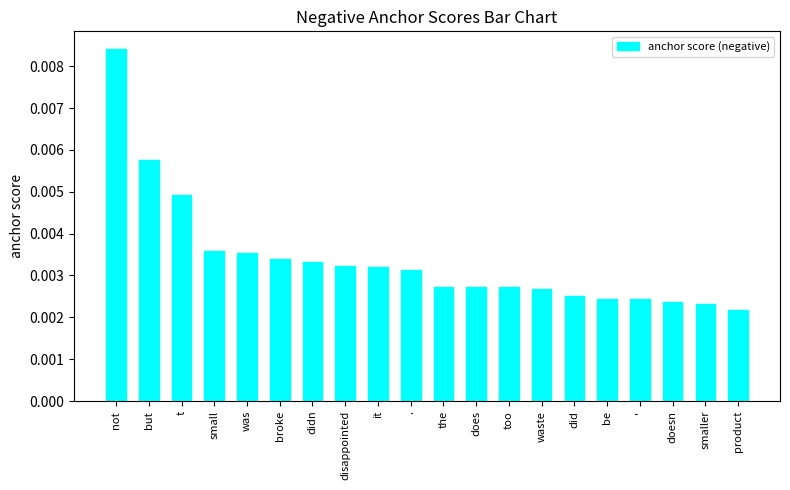

Between broke and smaller, which is larger?

broke